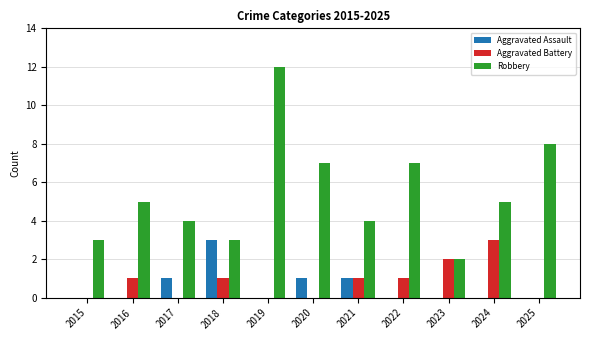

Reading left to right, list all the values displayed in this chart.

Aggravated Assault: 0	0	1	3	0	1	1	0	0	0	0
Aggravated Battery: 0	1	0	1	0	0	1	1	2	3	0
Robbery: 3	5	4	3	12	7	4	7	2	5	8